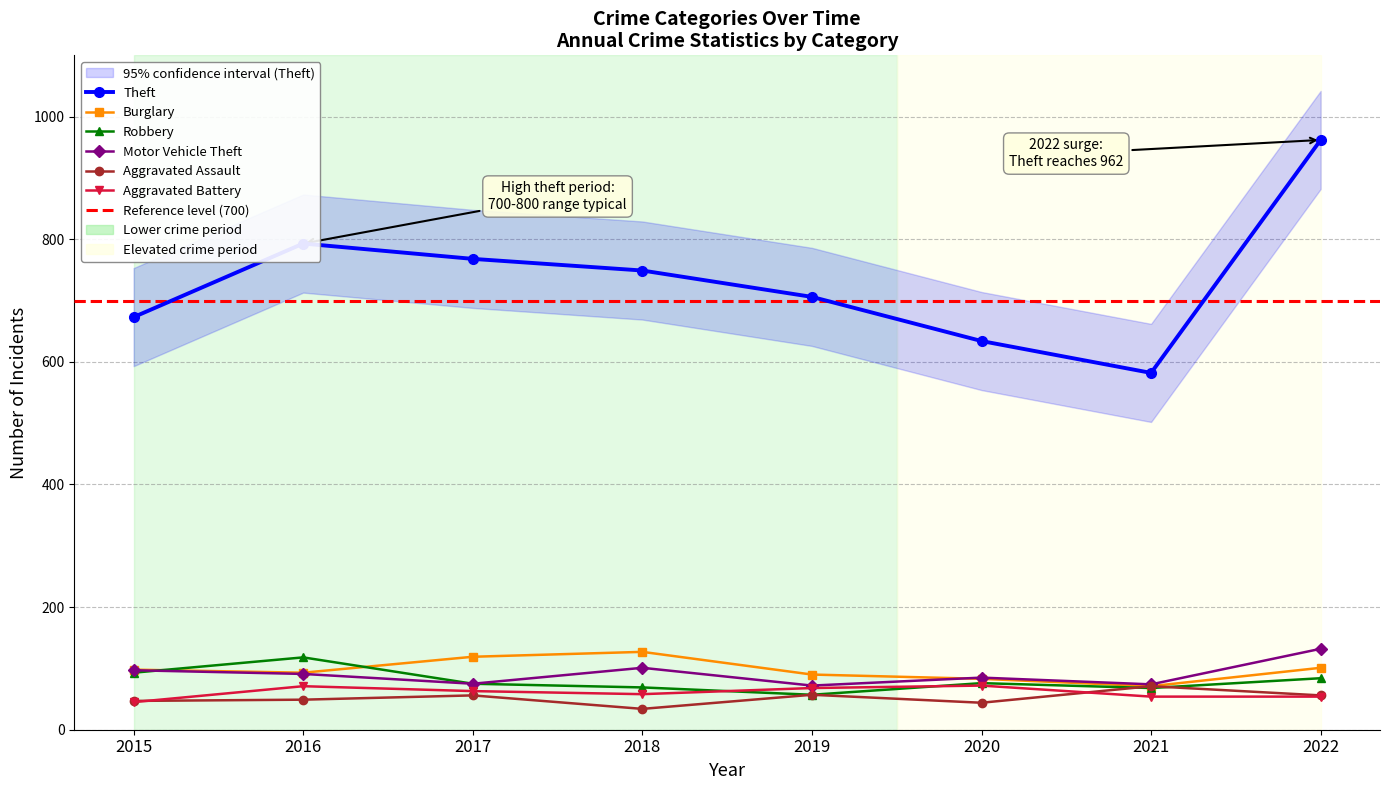

Which series has the largest range (max minus min)?

Theft